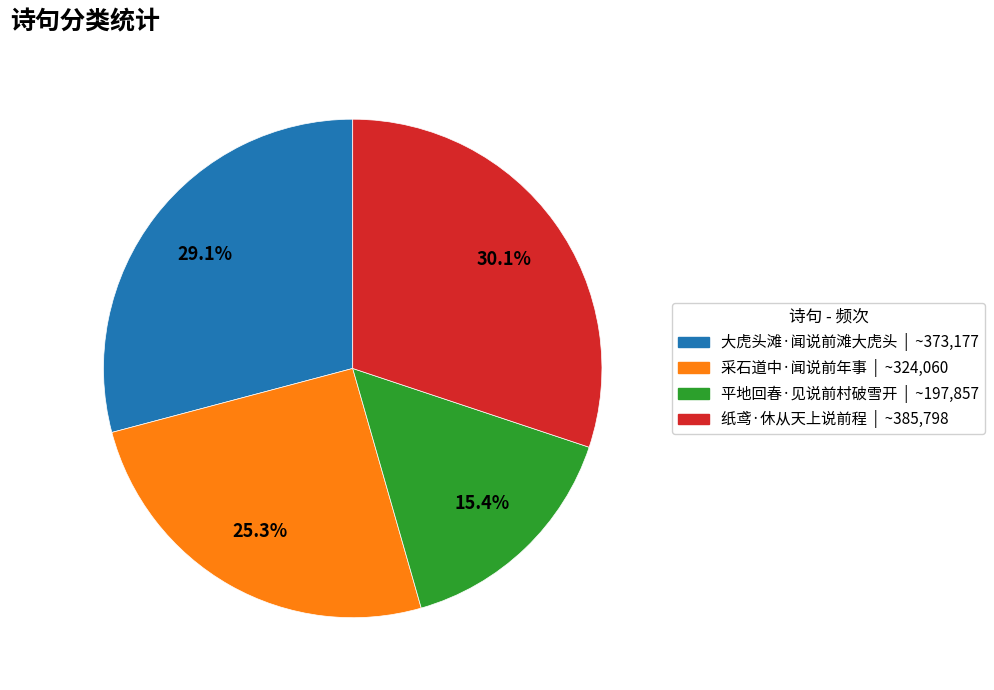

Rank the categories by value from lowest to highest.

平地回春·见说前村破雪开, 采石道中·闻说前年事, 大虎头滩·闻说前滩大虎头, 纸鸢·休从天上说前程